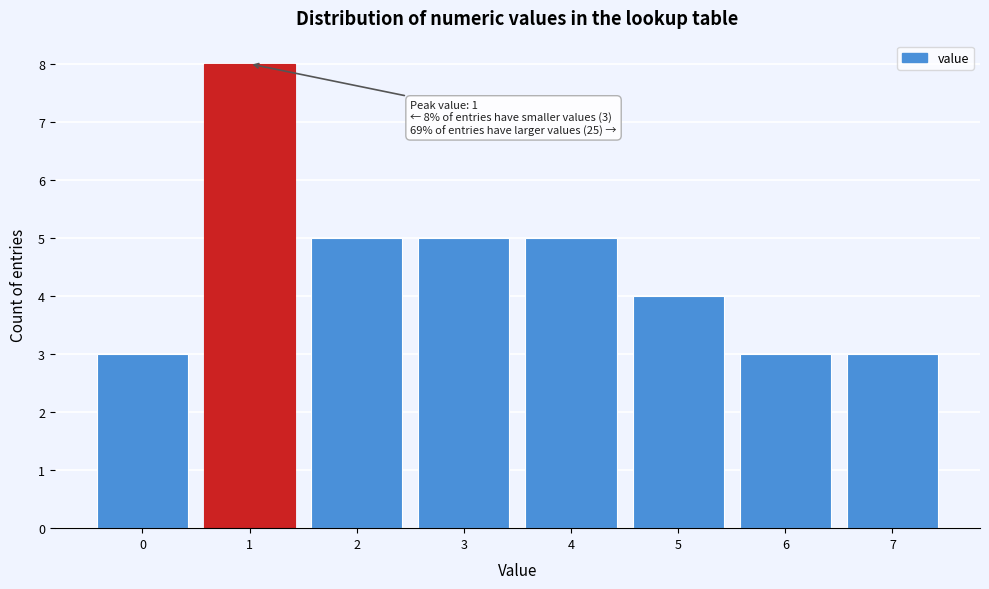

Over which range of the x-axis is the bar tallest?

0.5 to 1.5